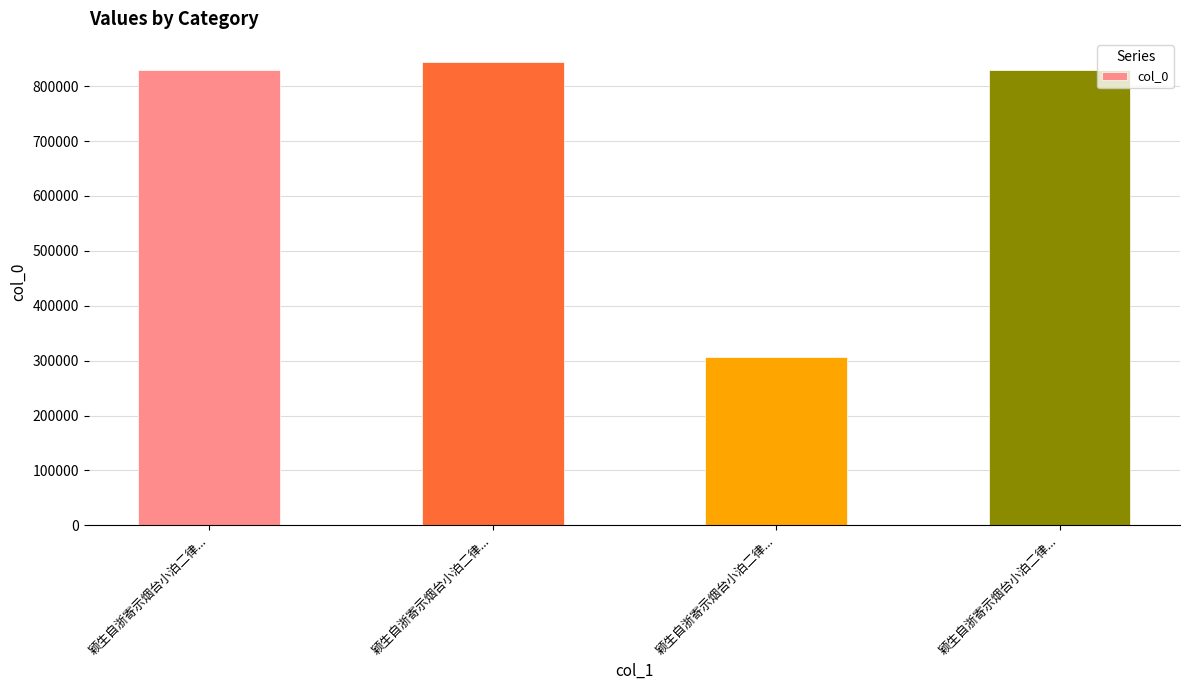

How many bars are there in total?

4